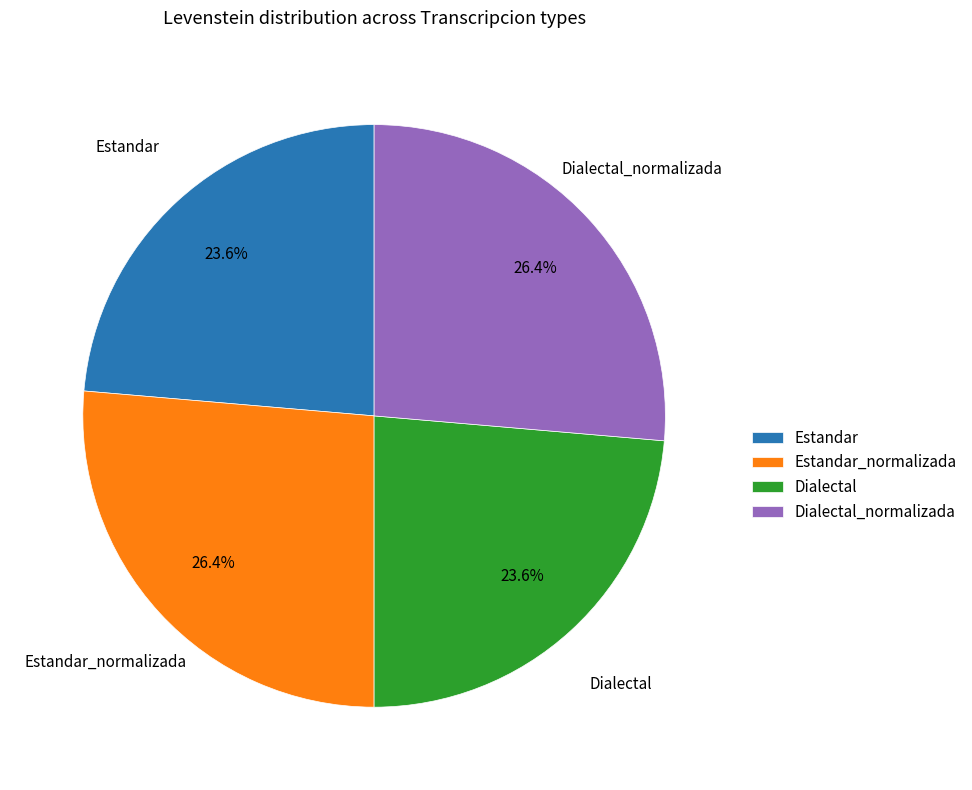

Combined, do Dialectal_normalizada and Estandar_normalizada account for over 50%?

Yes